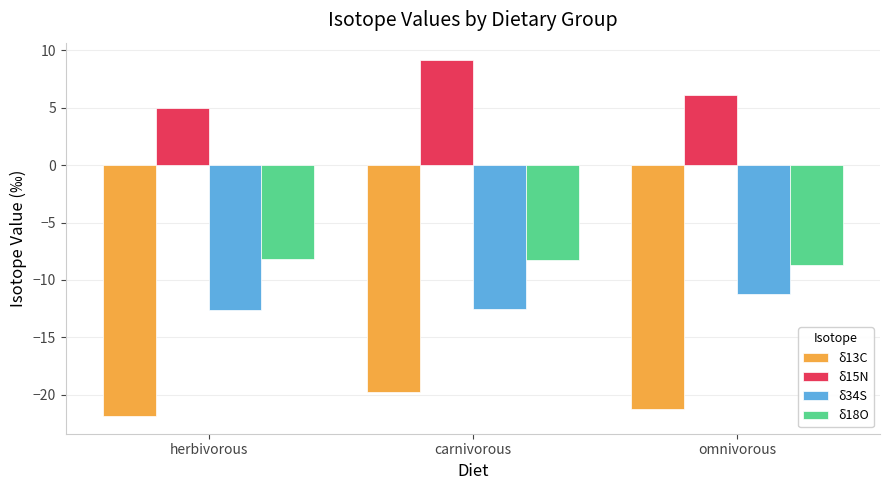

The value of δ34S at carnivorous is -12.5. True or false?

True